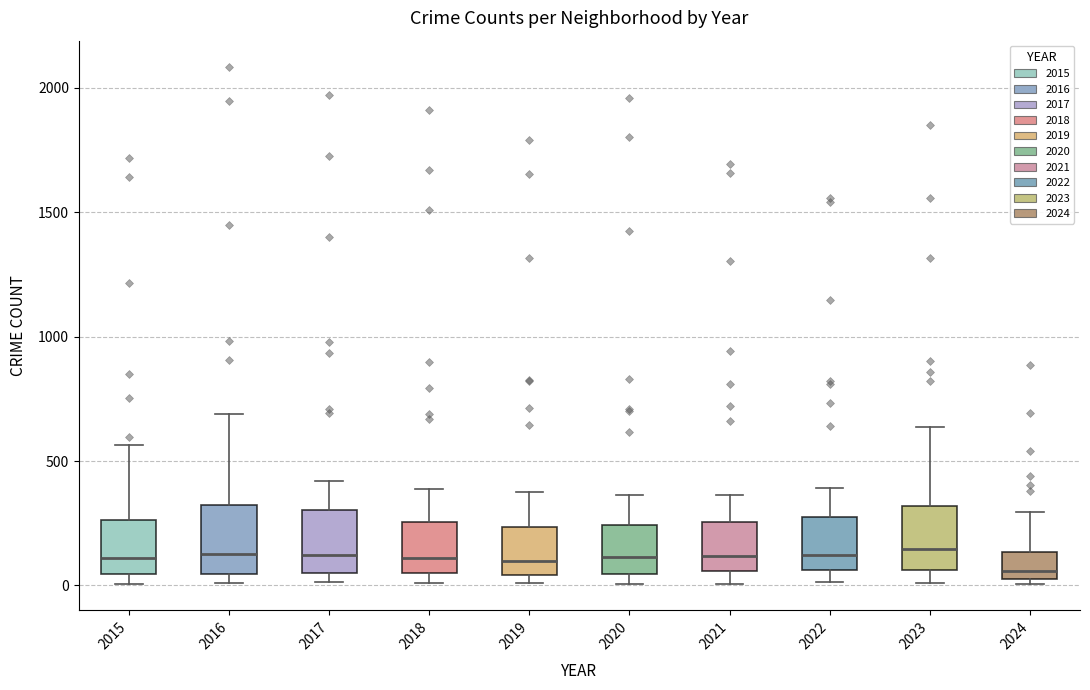

Reading left to right, transcribe this box plot: for each box, give where its median line is, the range the box spans, and where its two whiskers end, as read against the y-axis. The values are not printed on the chart, so give them approximately, as read against the axis.

2015: median 100, box 50 to 250, whiskers 0 to 550
2016: median 150, box 50 to 300, whiskers 0 to 700
2017: median 100, box 50 to 300, whiskers 0 to 400
2018: median 100, box 50 to 250, whiskers 0 to 400
2019: median 100, box 50 to 250, whiskers 0 to 400
2020: median 100, box 50 to 250, whiskers 0 to 350
2021: median 100, box 50 to 250, whiskers 0 to 350
2022: median 100, box 50 to 250, whiskers 0 to 400
2023: median 150, box 50 to 300, whiskers 0 to 650
2024: median 50 (just above the box's lower edge), box 50 to 150, whiskers 0 to 300